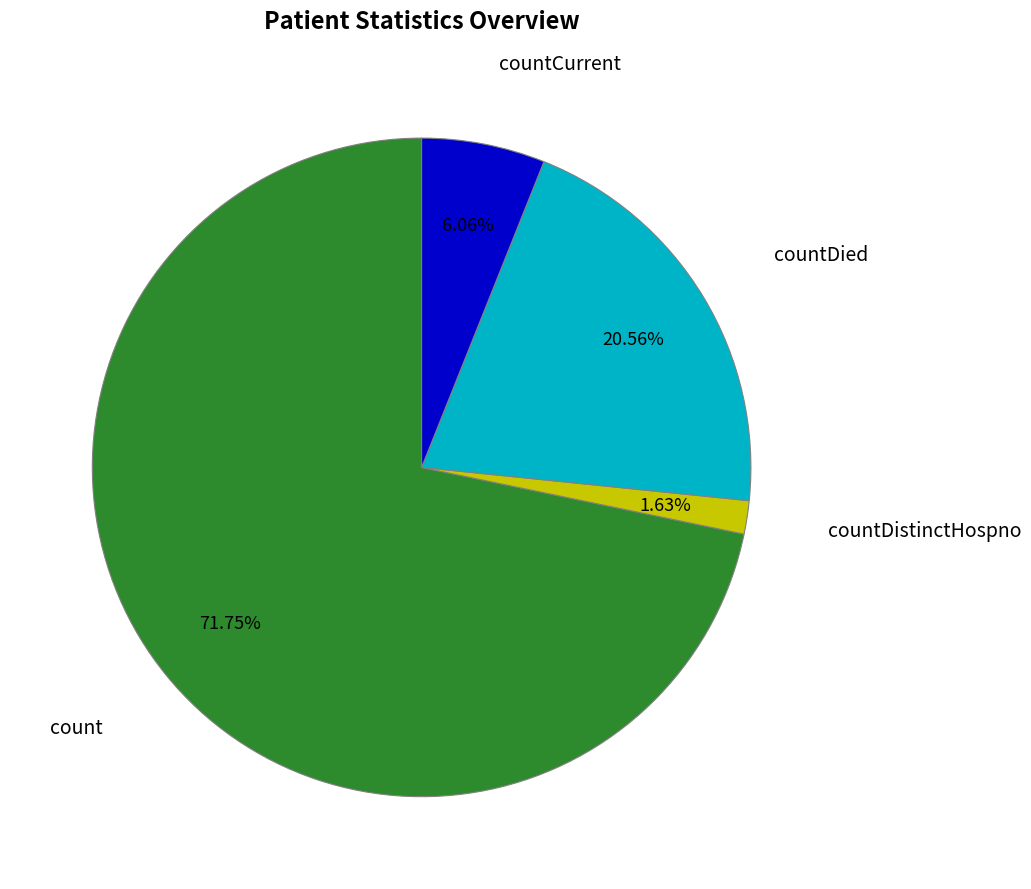

Is there any slice that represents more than half of the pie?

Yes